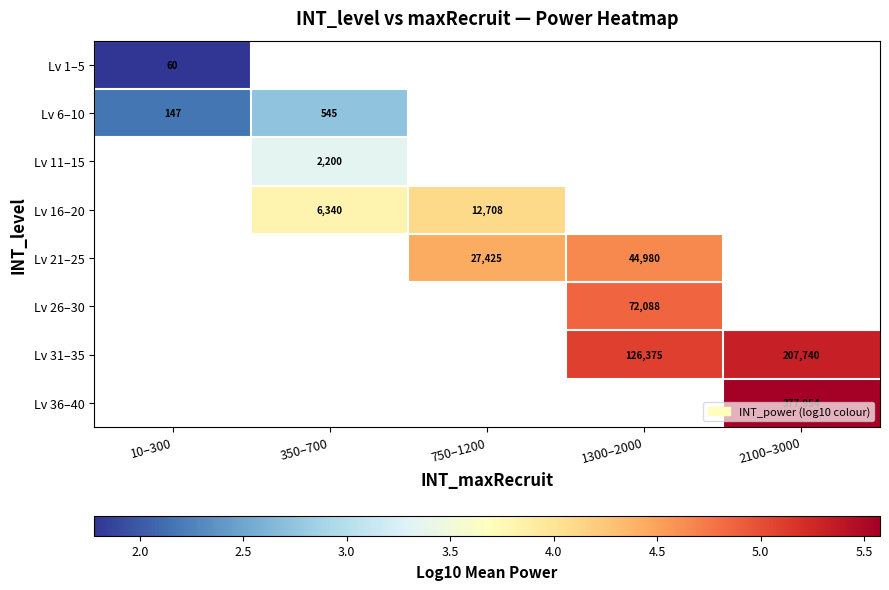

Is the value of Lv 21–25 at 1300–2000 greater than the value of Lv 16–20 at 350–700?

Yes